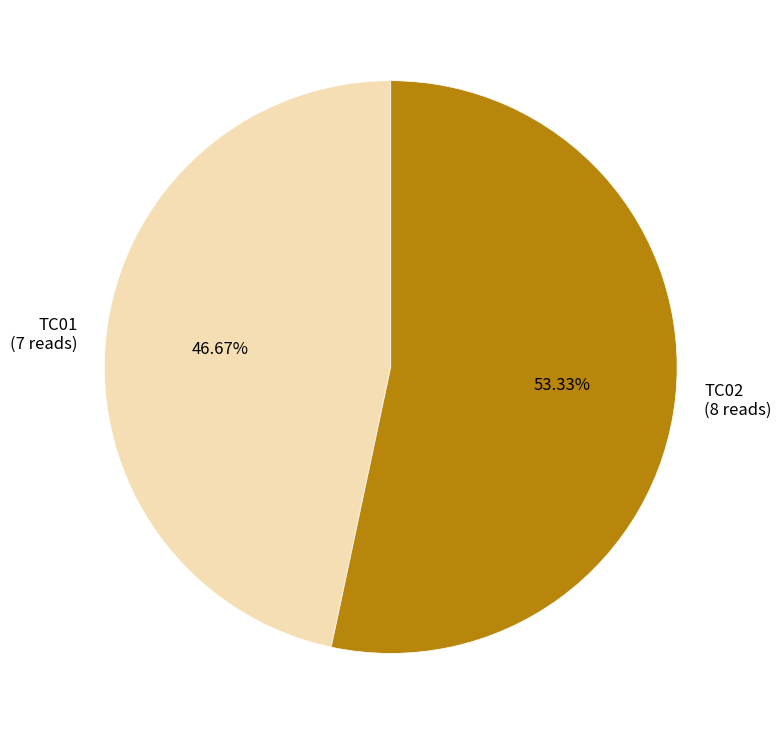

The TC01 slice represents 56% of the pie. True or false?

False